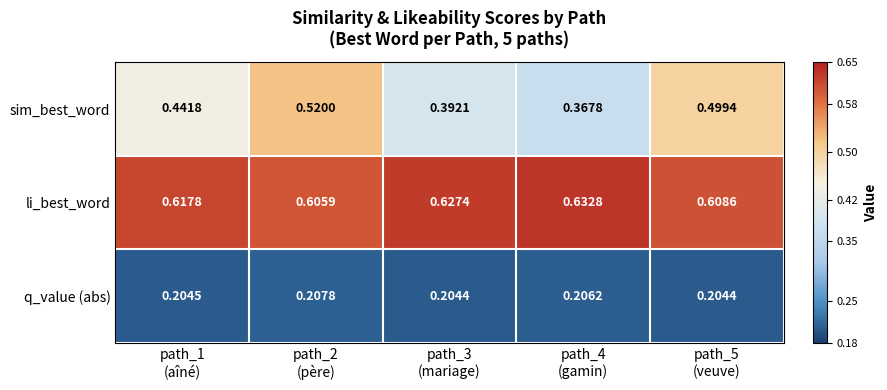

Which series has the widest spread of values?

sim_best_word